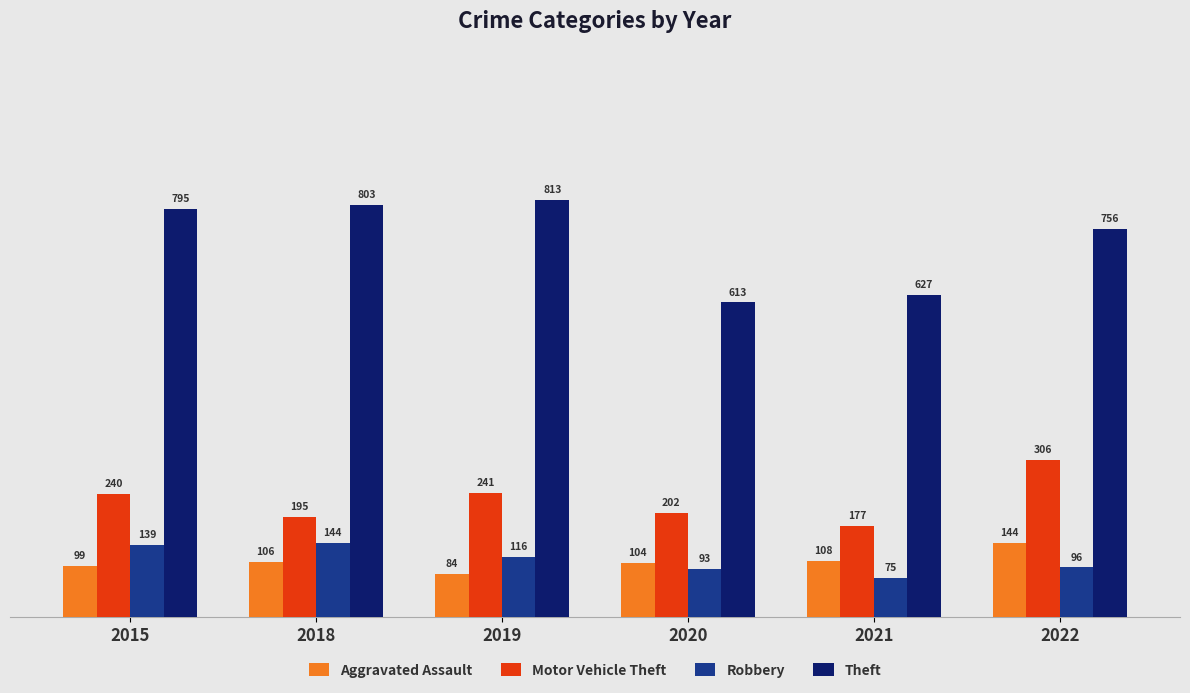

Count the number of data series in this chart.

4